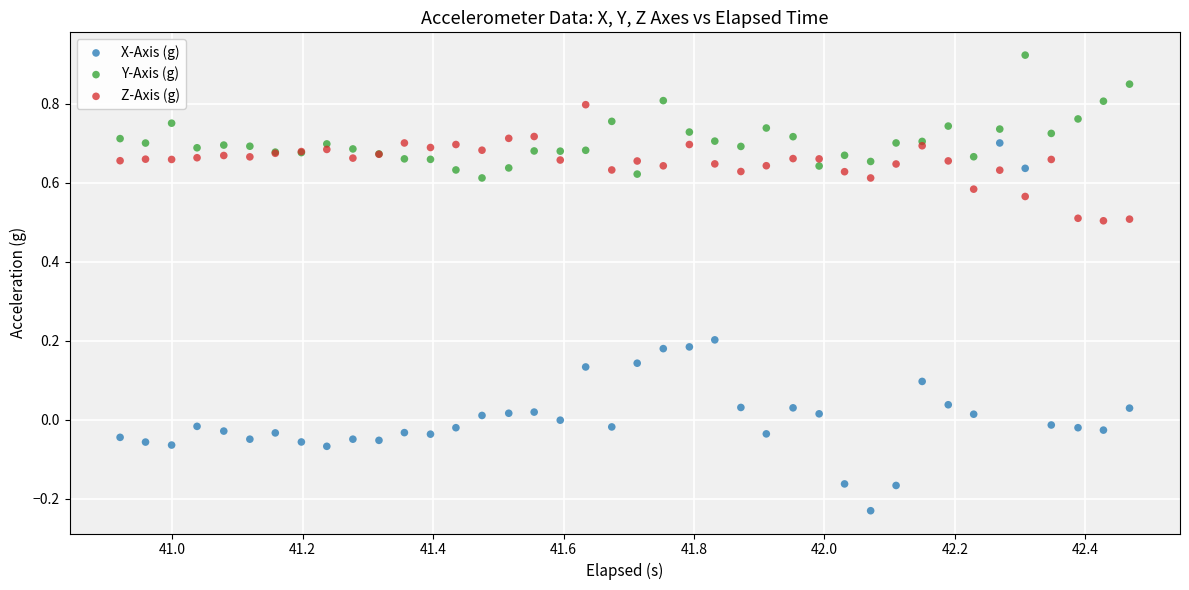

Which series contains the lowest Y value?

X-Axis (g)